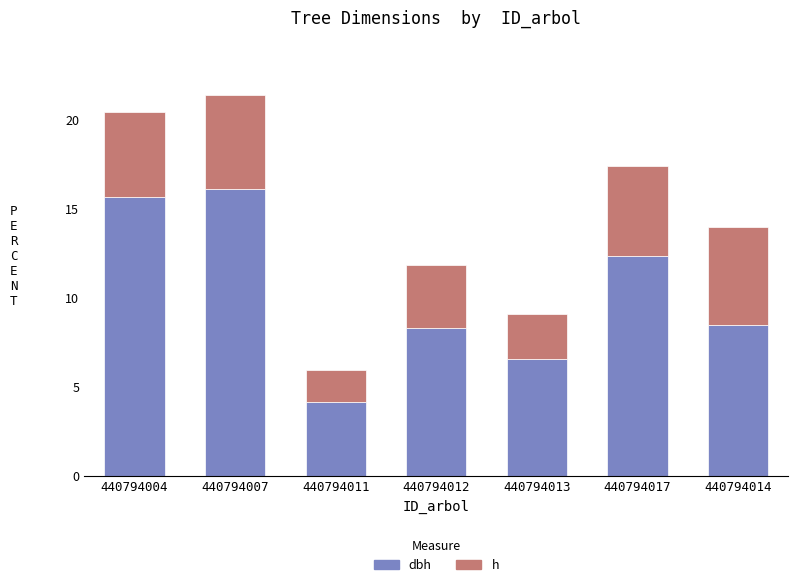

Are the bars grouped side by side (vs. stacked)?

No